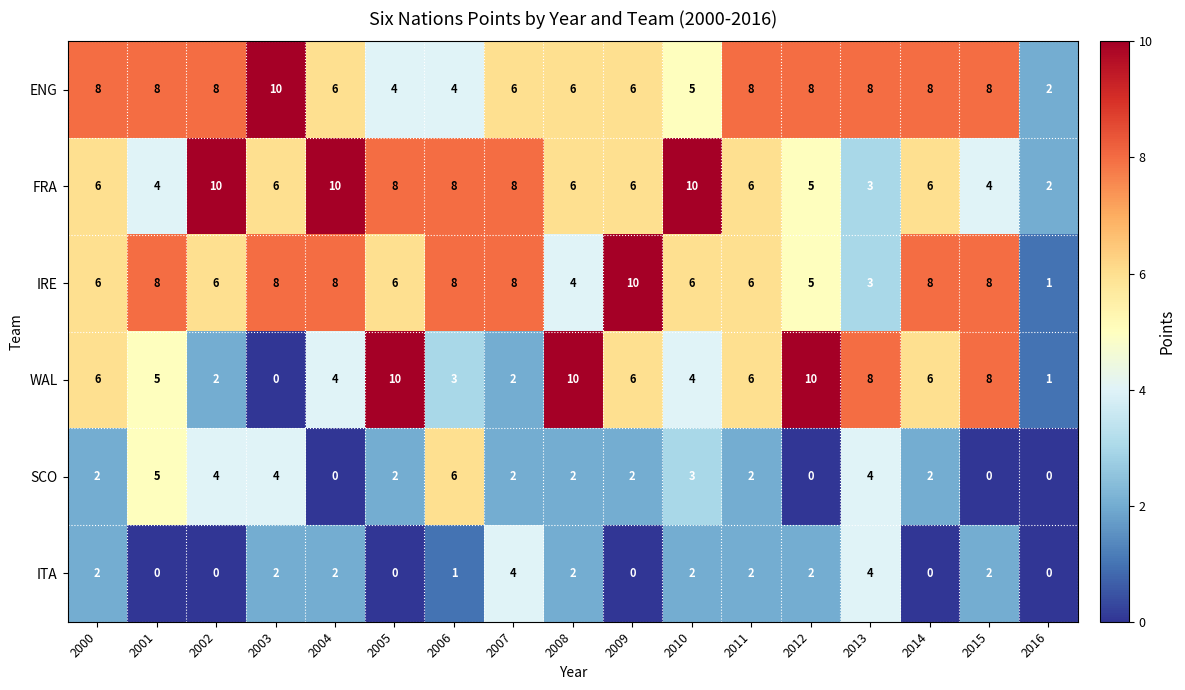

The value of IRE at 2014 is 8. True or false?

True